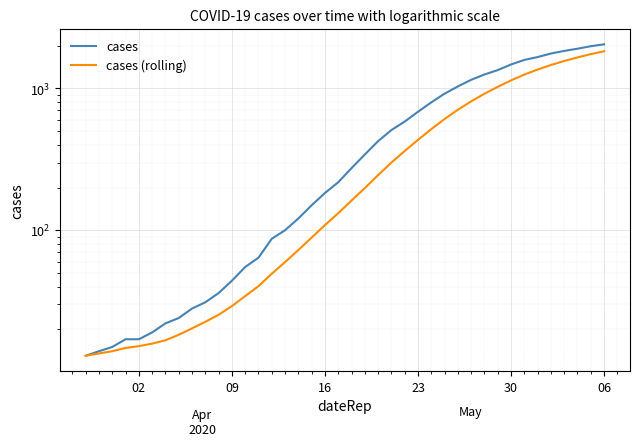

Reading left to right, list all the values displayed in this chart.

cases: 13.0	14.0	15.0	17.0	17.0	19.0	22.0	24.0	28.0	31.0	36.0	44.0	55.0	64.0	87.0	100.0	121.0	150.0	183.0	218.0	274.0	342.0	425.0	509.0	584.0	685.0	798.0	919.0	1034.0	1151.0	1255.0	1348.0	1477.0	1590.0	1666.0	1764.0	1841.0	1908.0	1987.0	2049.0
cases (rolling): 13.0	13.5	14.0	14.8	15.2	15.8	16.7	18.3	20.3	22.6	25.3	29.1	34.3	40.3	49.3	59.6	72.4	88.7	108.6	131.9	161.9	198.3	244.7	300.1	362.1	433.9	516.7	608.9	707.7	811.4	918.0	1027.1	1140.3	1253.4	1360.1	1464.4	1563.0	1656.3	1747.6	1829.3